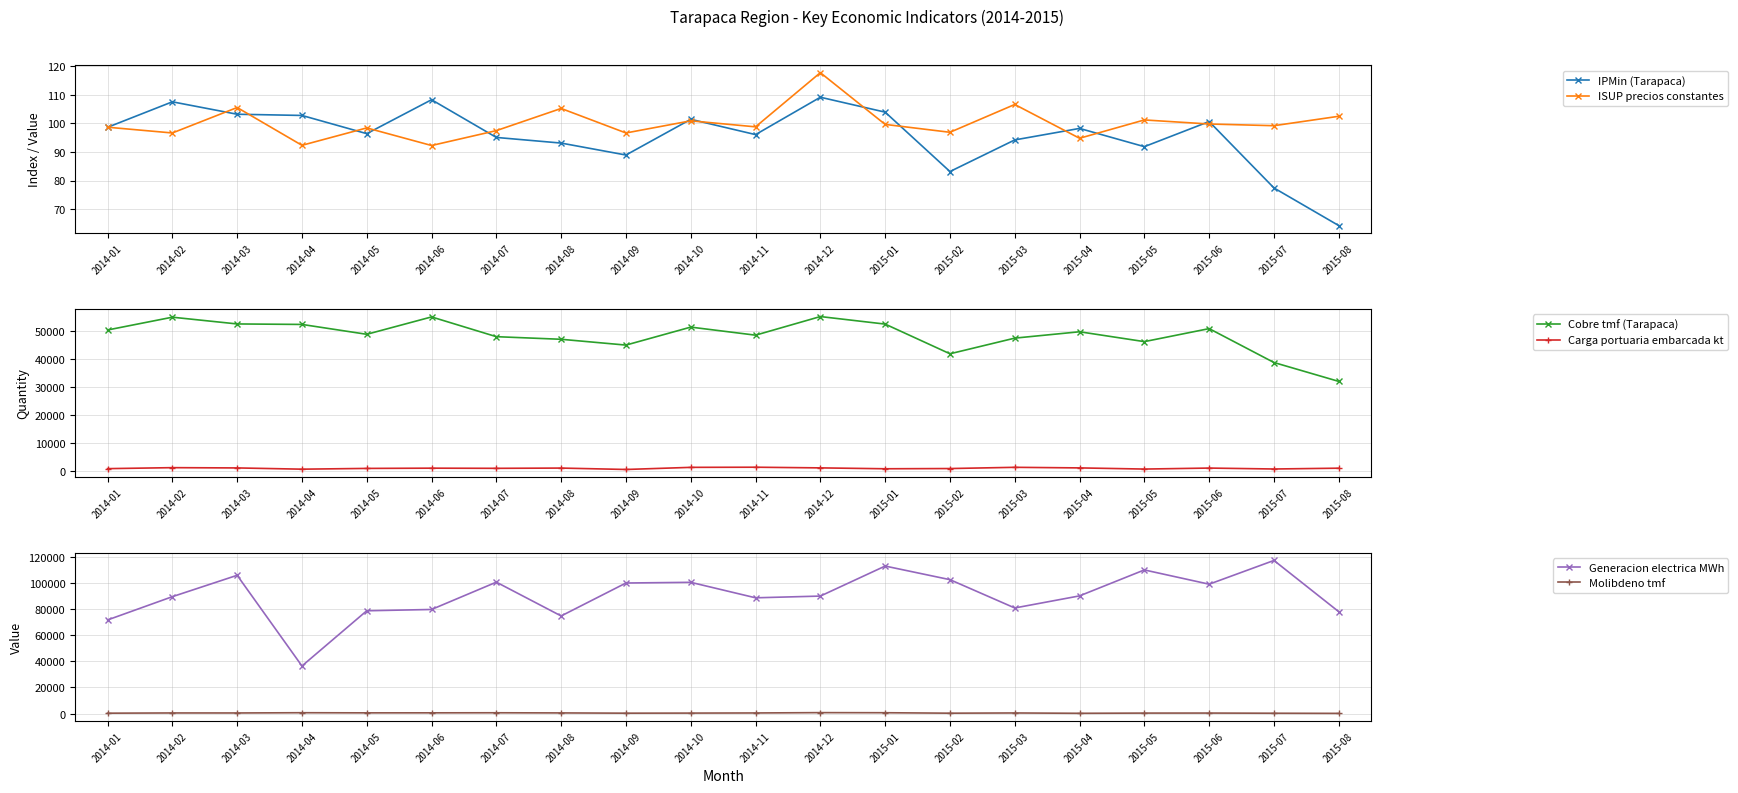

Where is ISUP precios constantes nearest to the value 104?

2014-08